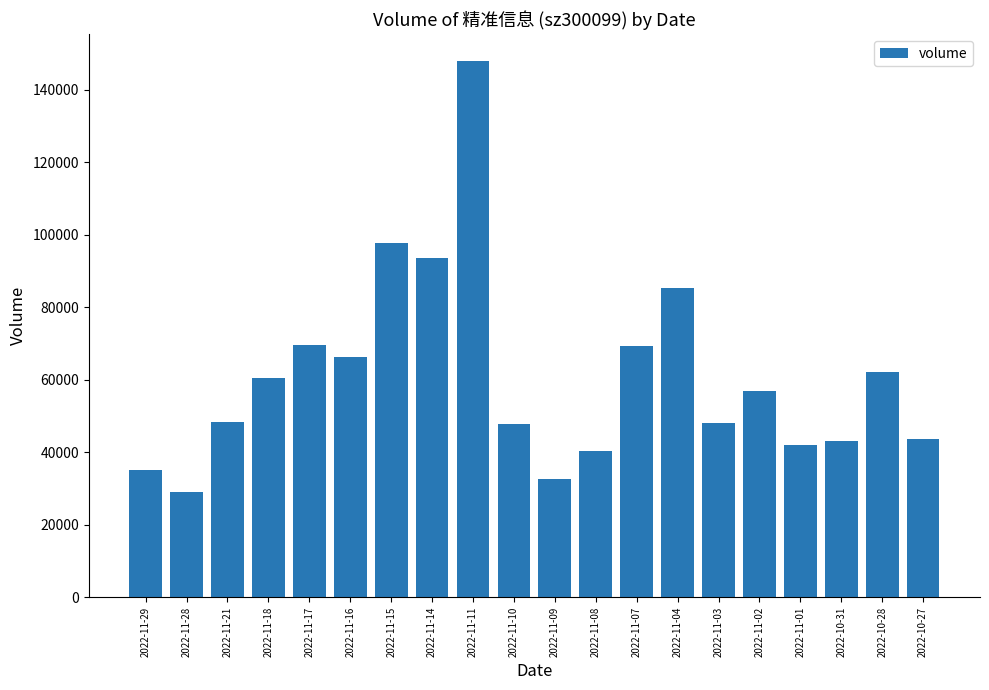

At which label does the data first exceed 56876?

2022-11-18